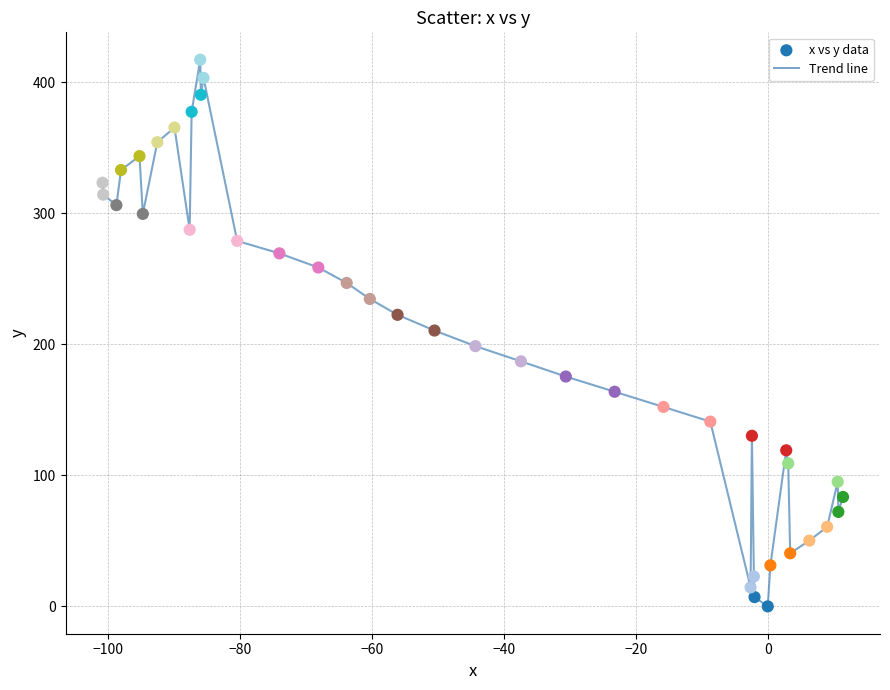

What is the greatest value displayed?

417.2